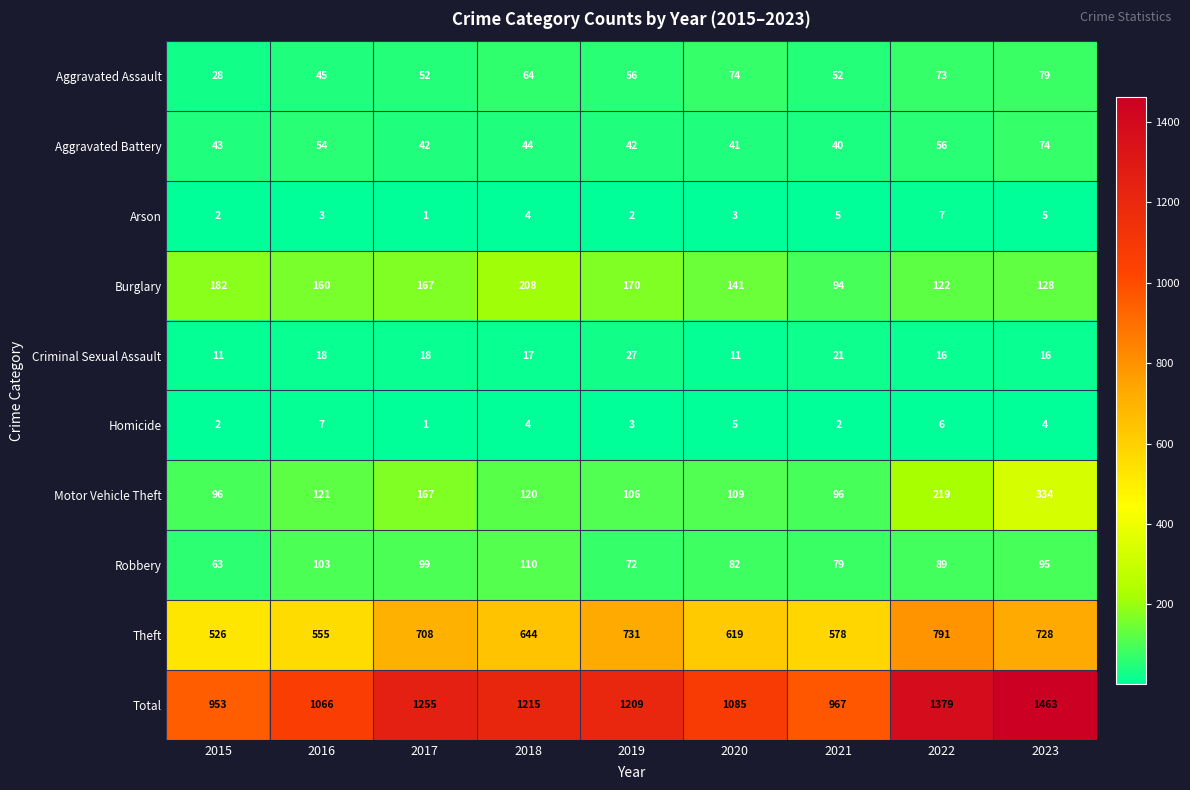

Which series has the largest total across all categories?

Total